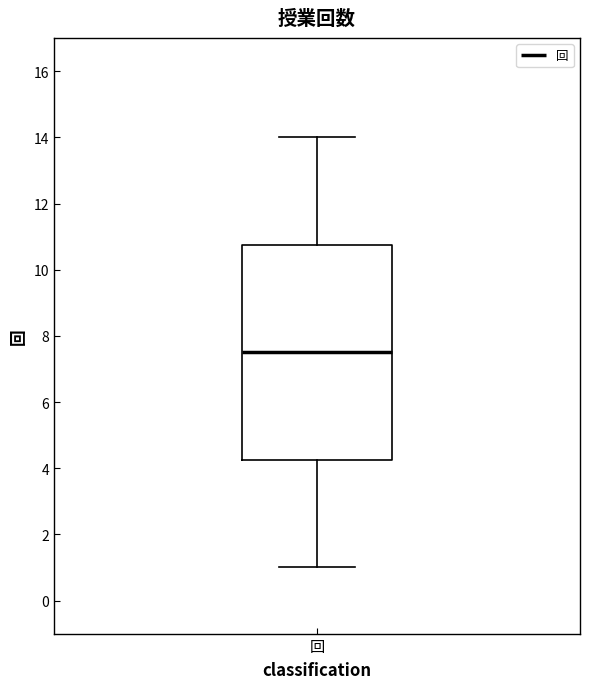

Transcribe this box plot: give where the median line is, the range the box spans, and where the two whiskers end, as read against the y-axis. The values are not printed on the chart, so give them approximately, as read against the axis.

median 7.6, box 4.2 to 10.8, whiskers 1.0 to 14.0